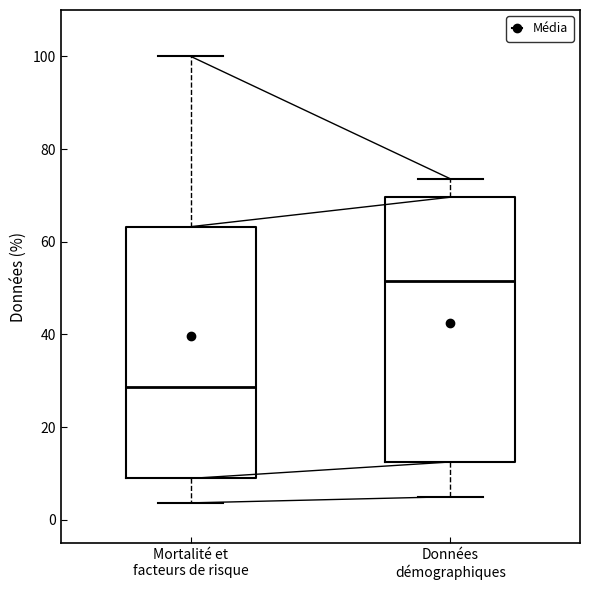

Reading left to right, transcribe this box plot: for each box, give where its median line is, the range the box spans, and where its two whiskers end, as read against the y-axis. The values are not printed on the chart, so give them approximately, as read against the axis.

Mortalité et facteurs de risque: median 28, box 8 to 64, whiskers 4 to 100
Données démographiques: median 52, box 12 to 70, whiskers 6 to 74